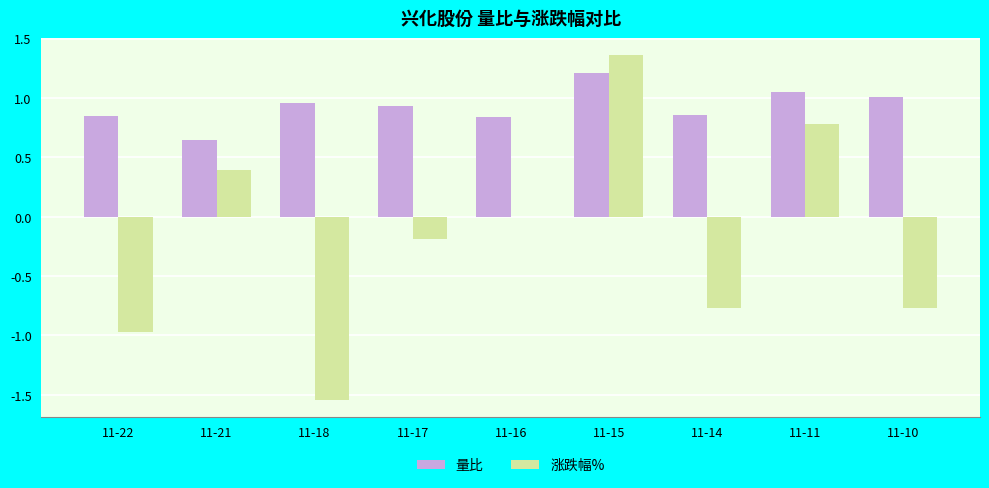

Which series has the largest range (max minus min)?

涨跌幅%